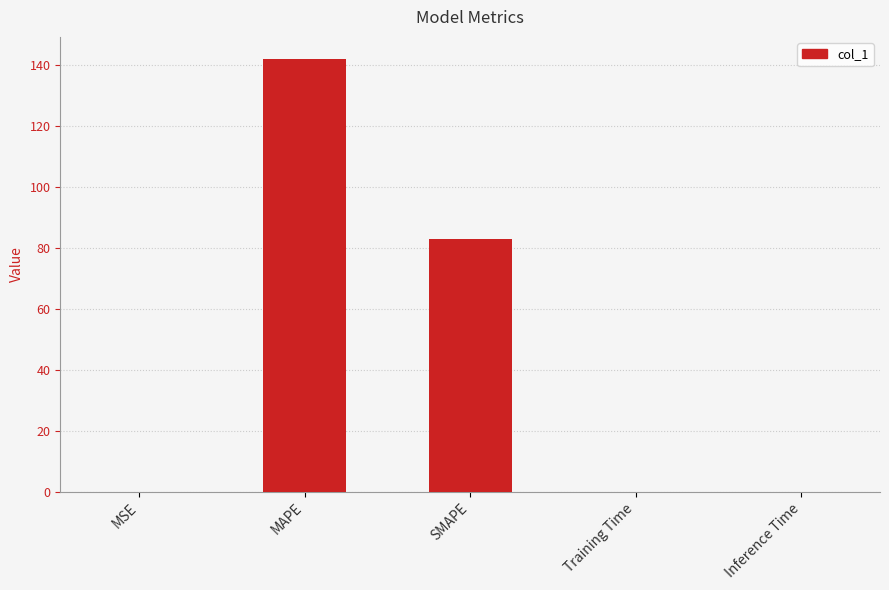

At which category does the chart reach its peak across all series?

MAPE